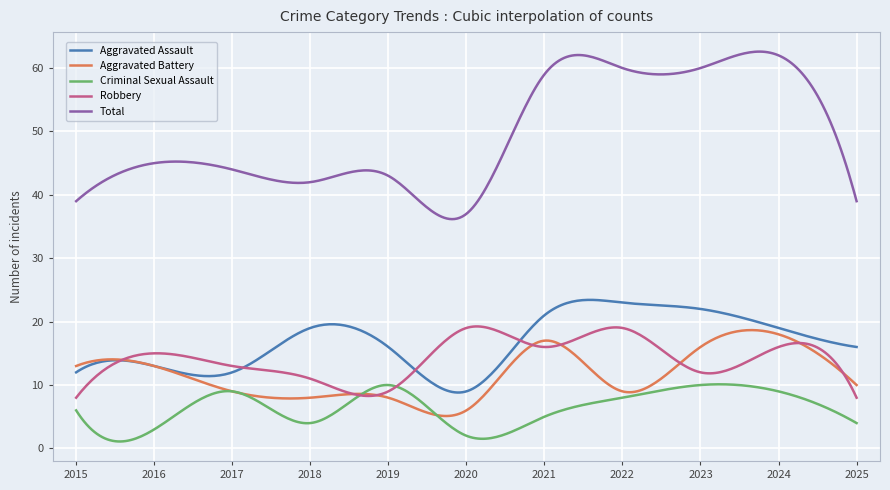

What is the greatest value displayed?

62.6